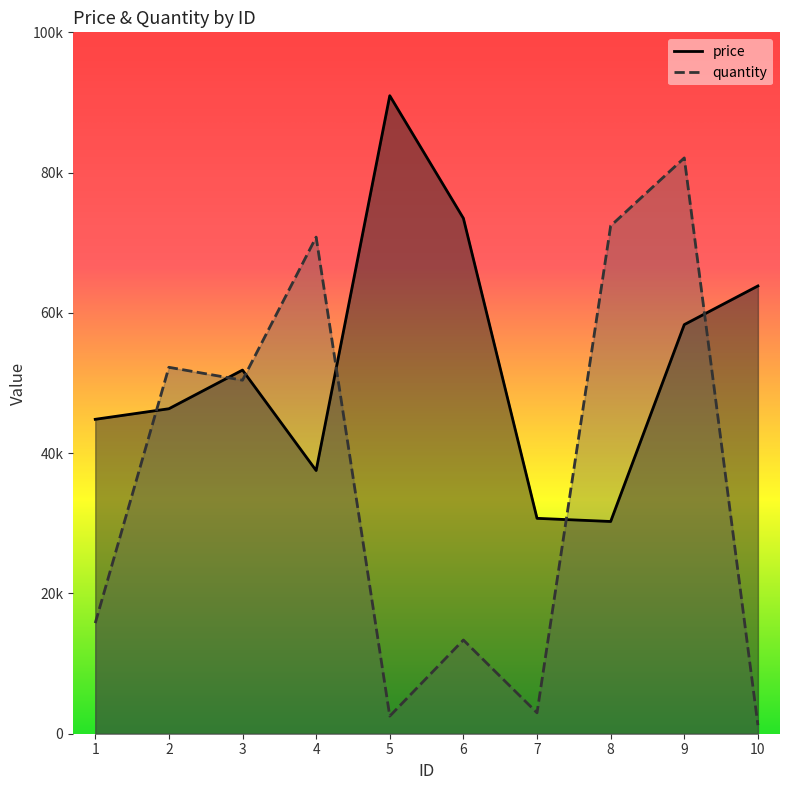

Where does the price series first go above 51848?

5